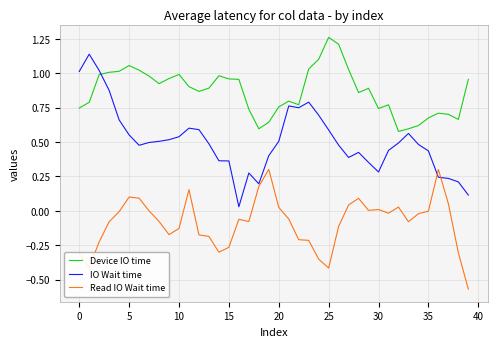

List the series in order of their overall mean, lowest first.

Read IO Wait time, IO Wait time, Device IO time